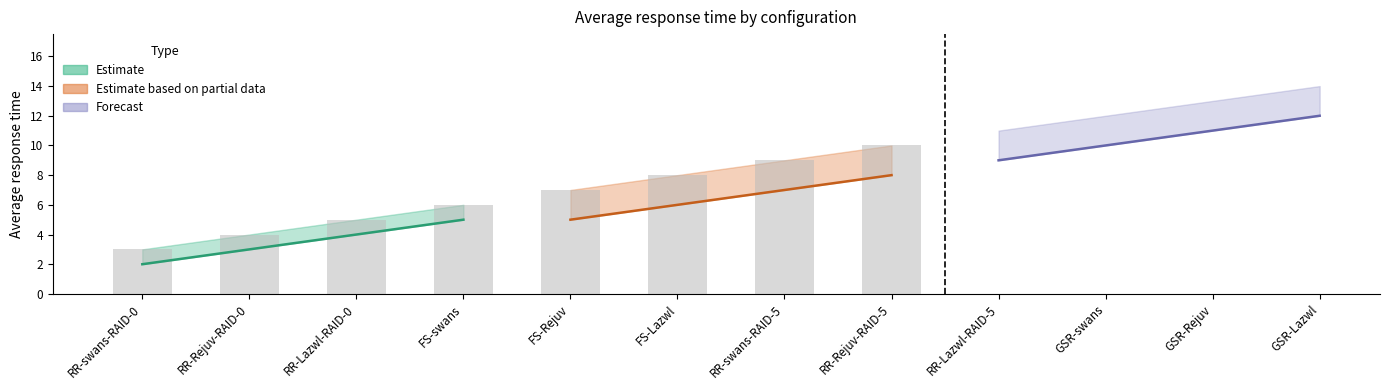

Where is 4+2 nearest to the value 7?

FS-Lazwl